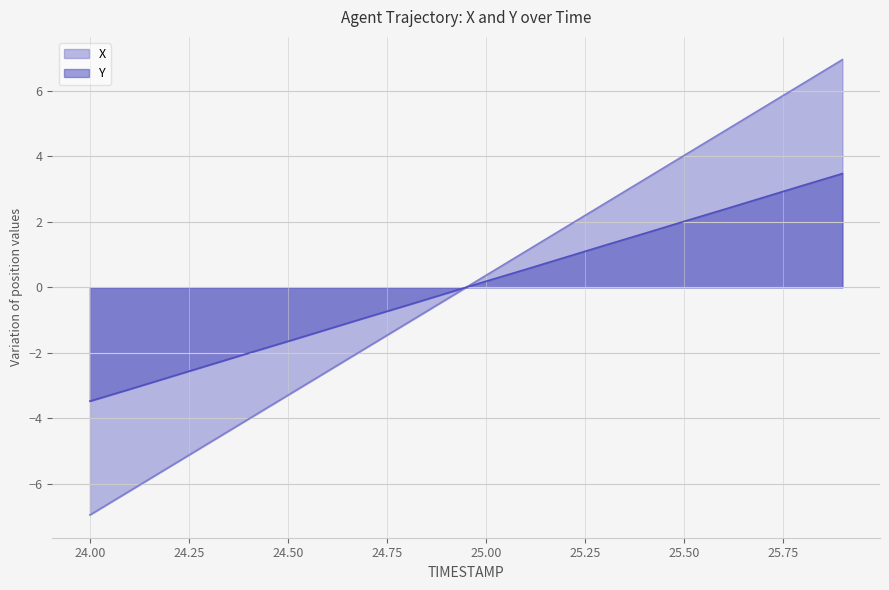

True or false: X has more than 2 points higher than both neighbors.

False